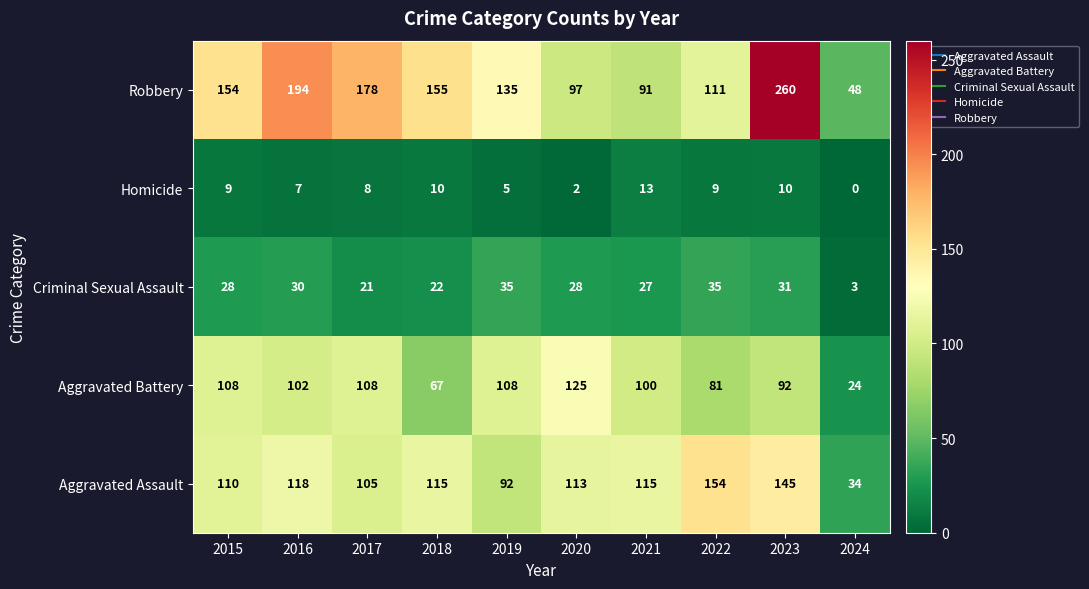

At which category is the sum across all series the highest?

2023